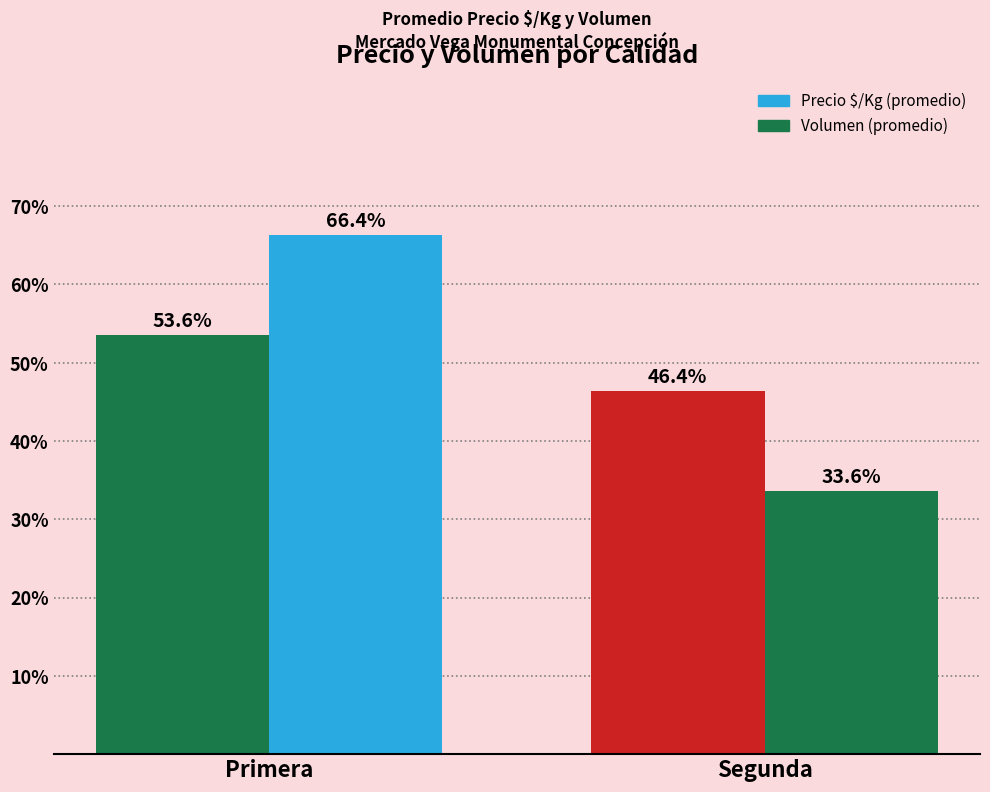

Count the number of categories in the chart.

2